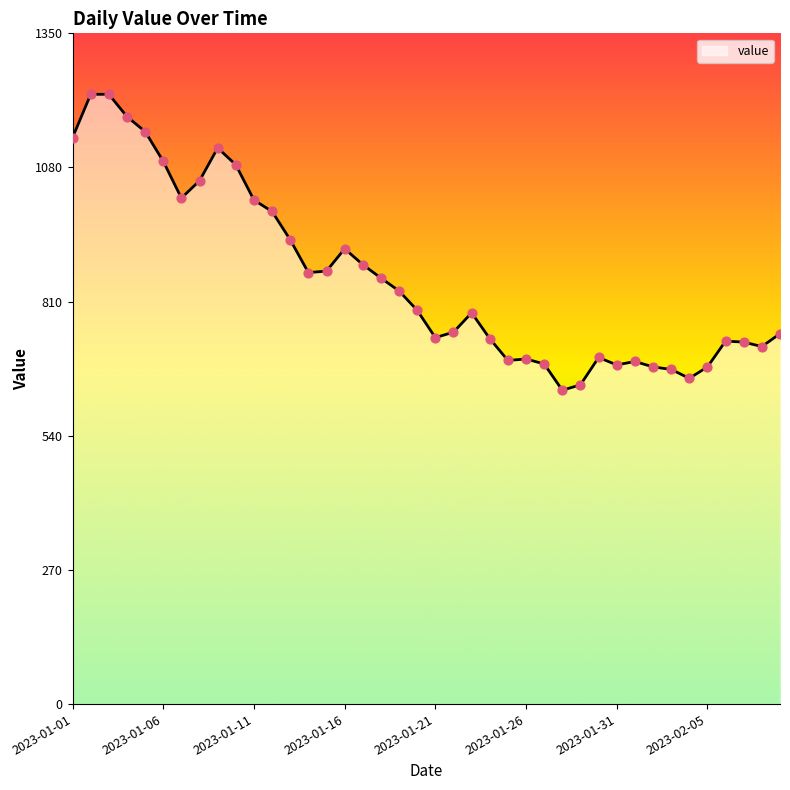

What is the difference between the maximum and minimum values?

596